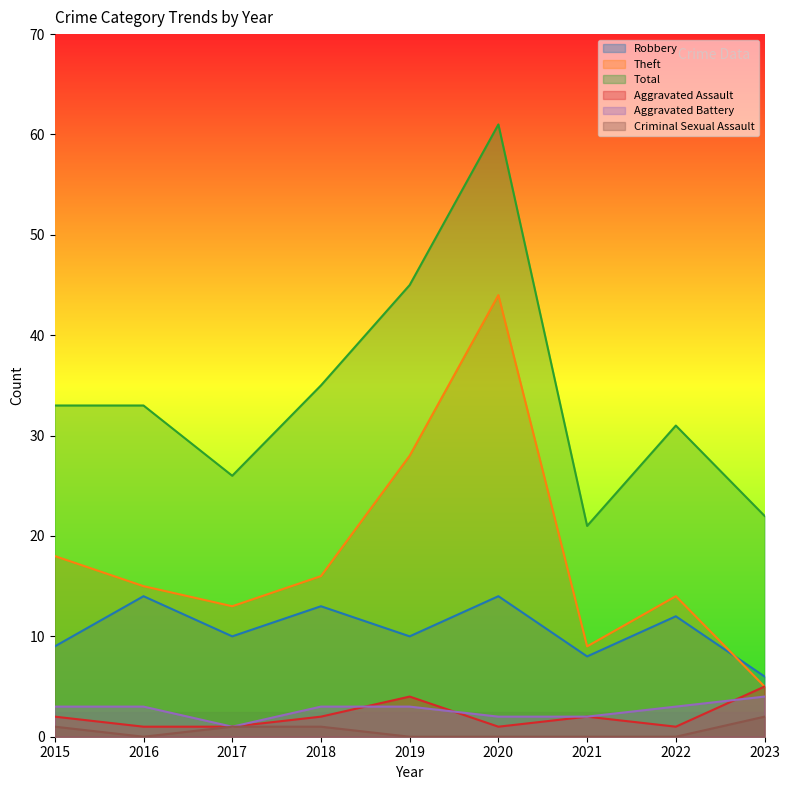

What is the difference between the Aggravated Assault values at 2020 and 2021?

1